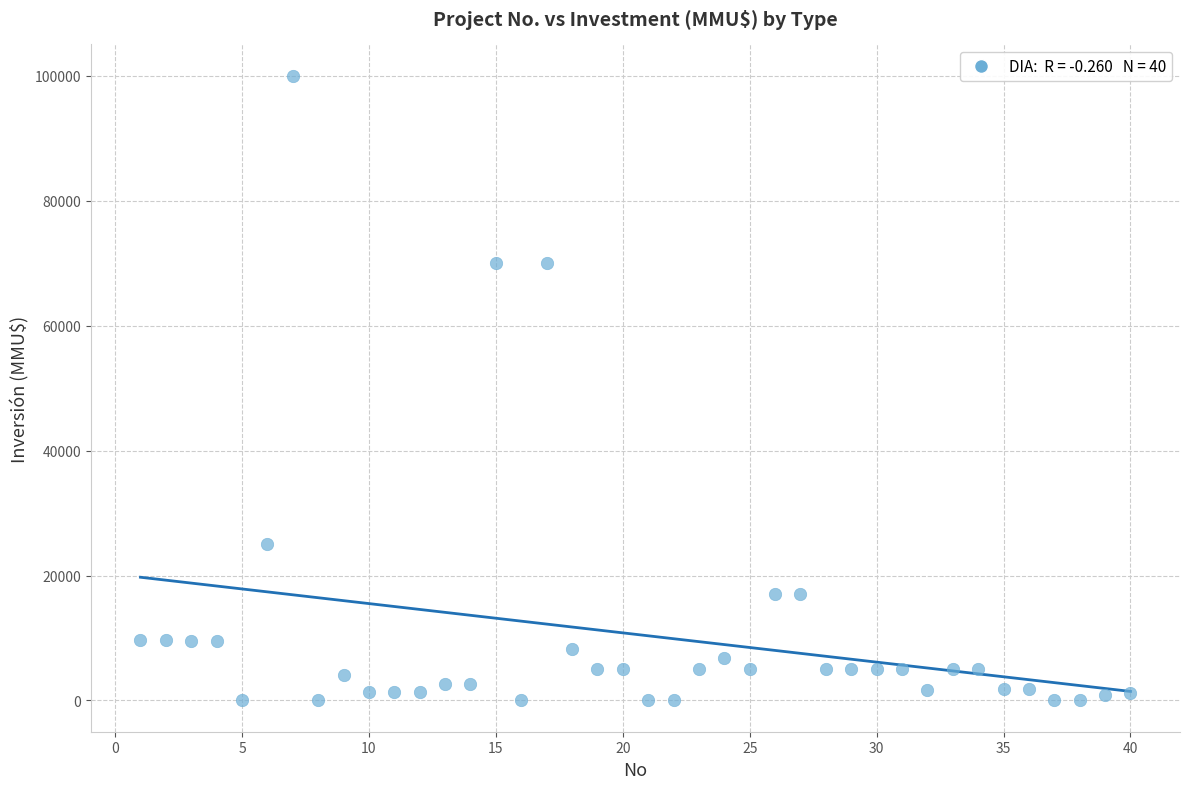

What is the range of X values (max minus min)?

39